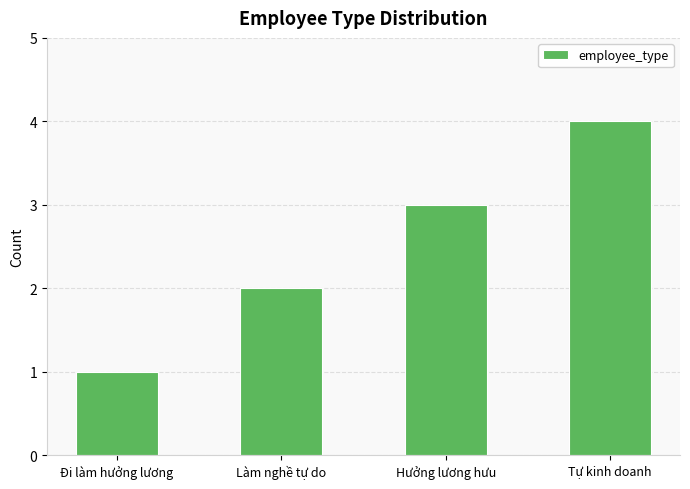

The chart shows a value of 1 at Tự kinh doanh. True or false?

False